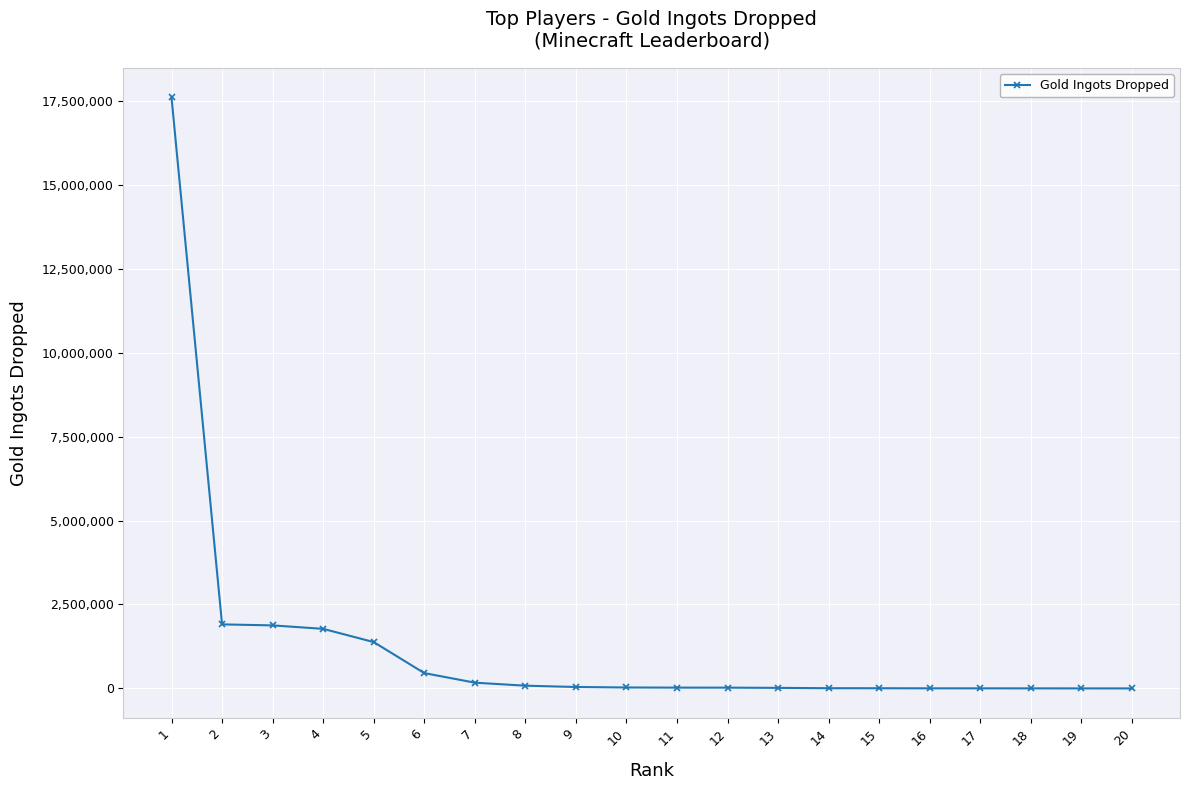

The value at 2 is 1908156. True or false?

True